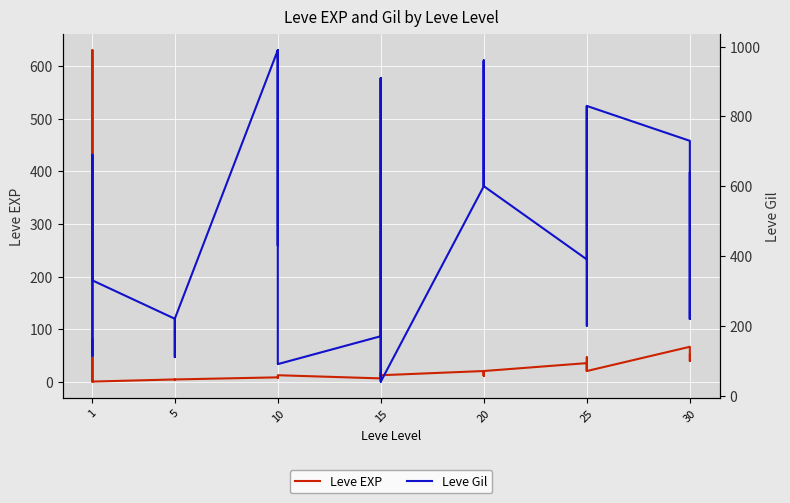

Is this an area chart (filled region under the line)?

No